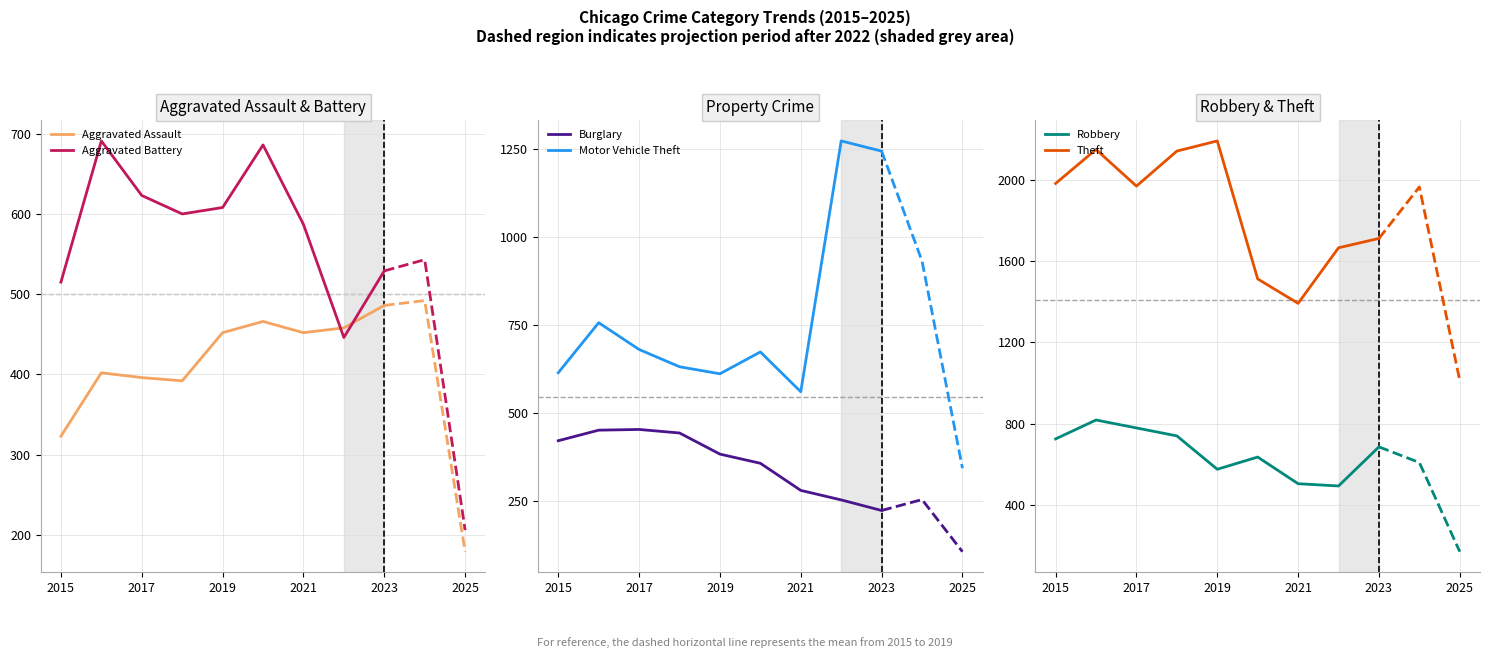

Is it true that Burglary equals 256 at 2019?

False